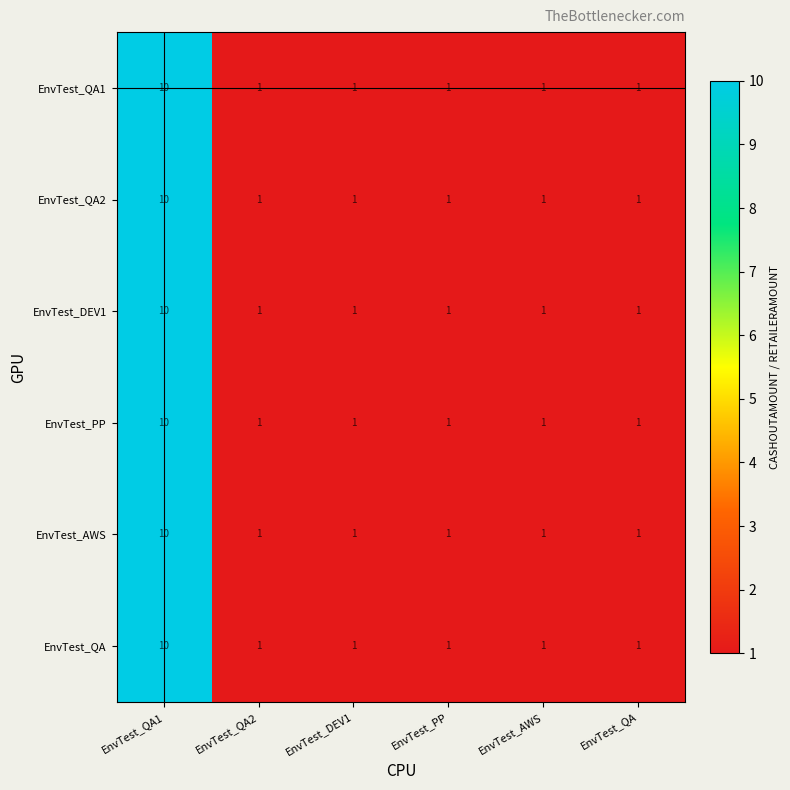

How many series are shown in this chart?

6